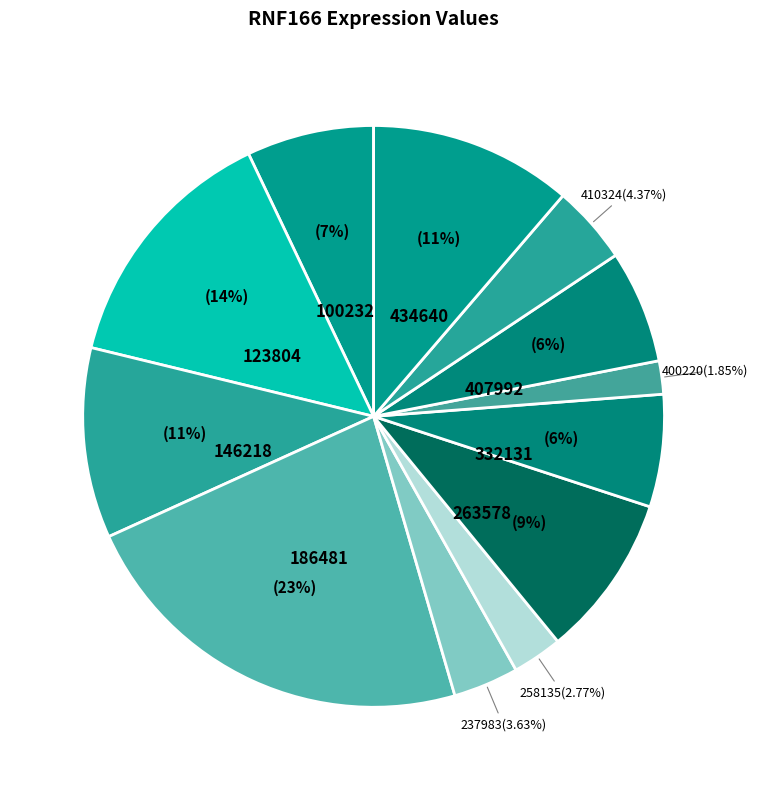

To the nearest percent, what is the difference between the largest and smallest slice percentages?

21%